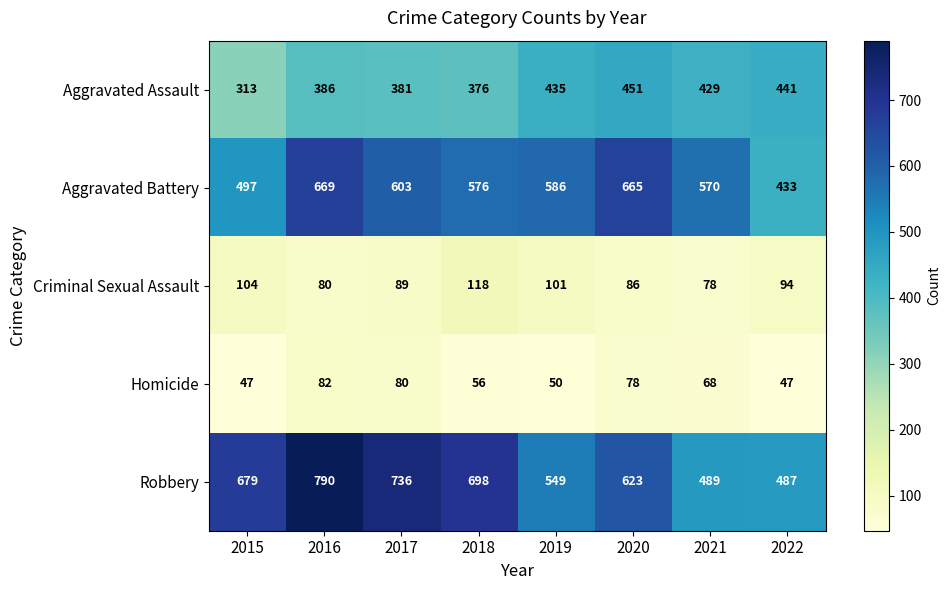

What is the spread (max minus min) of values at 2017?

656